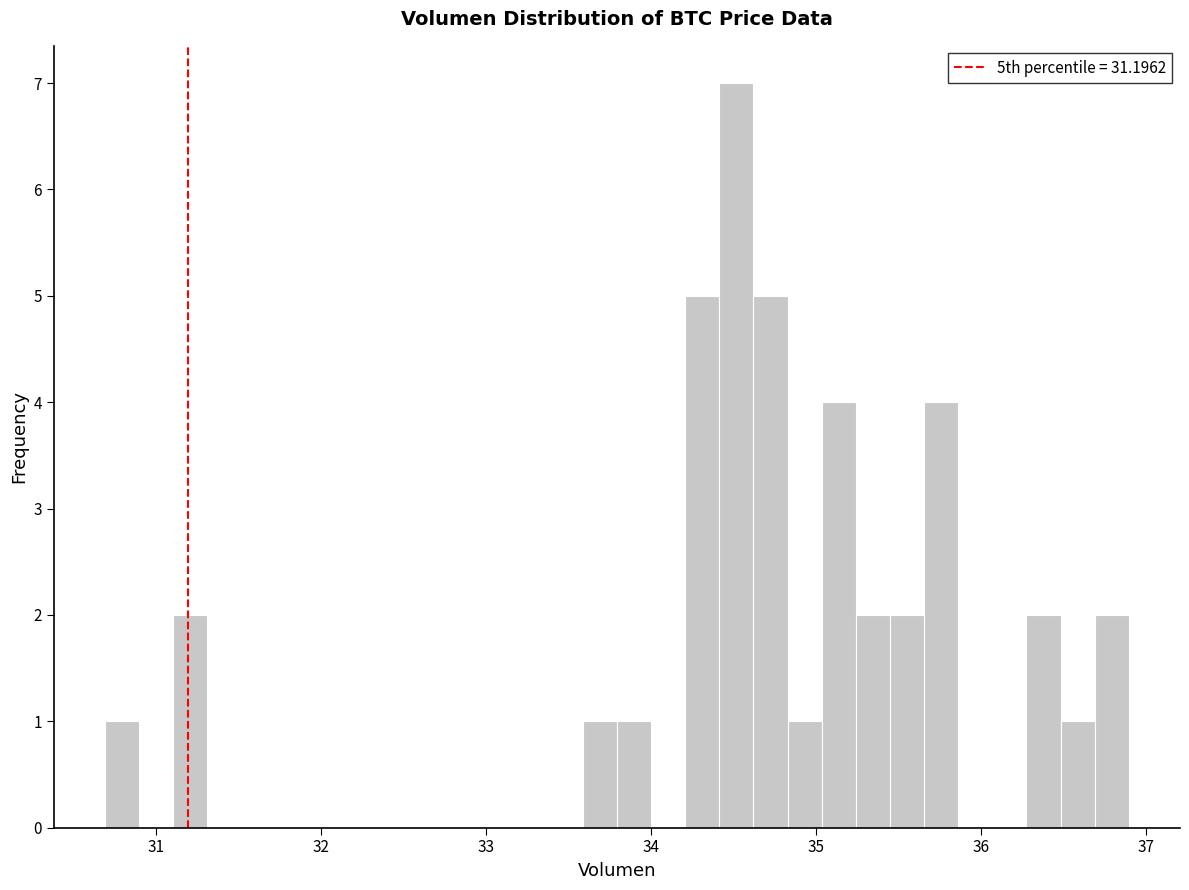

Read against the x-axis, roughly where is the centre of the tallest bar?

34.5